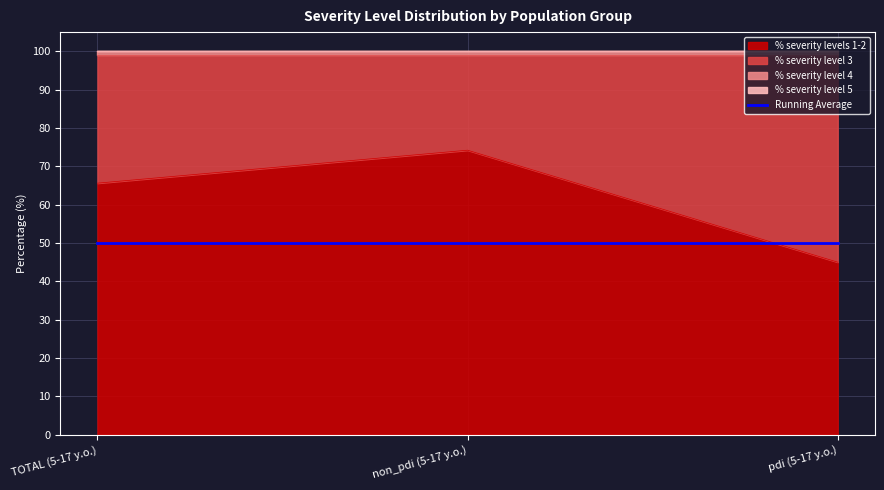

Which series has the largest total across all categories?

% severity levels 1-2